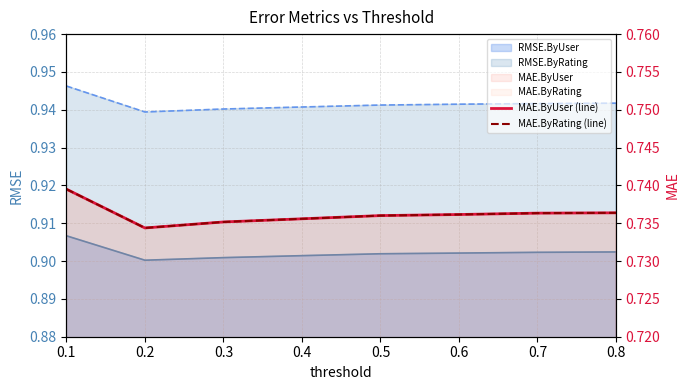

At which label does MAE.ByRating (line) reach its peak?

0.1